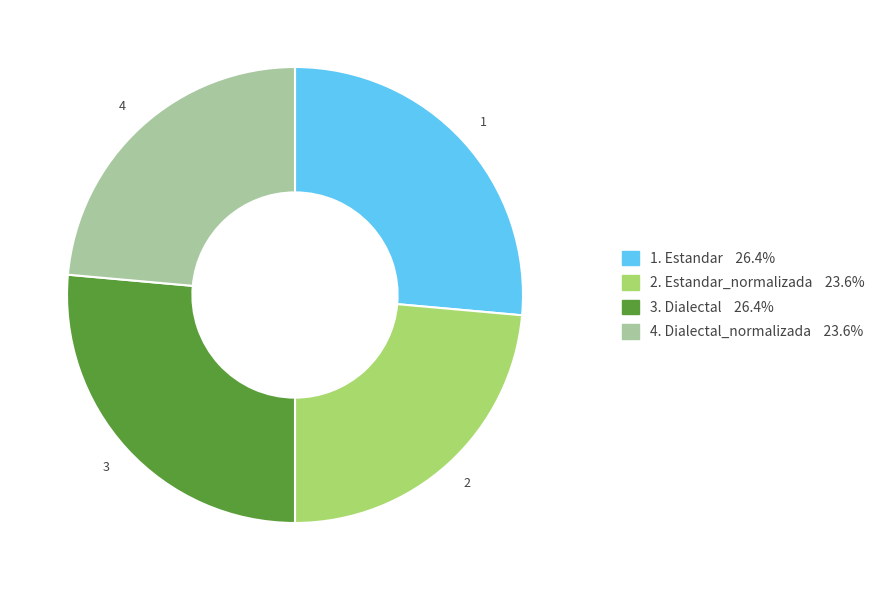

Is there any slice that represents more than half of the pie?

No